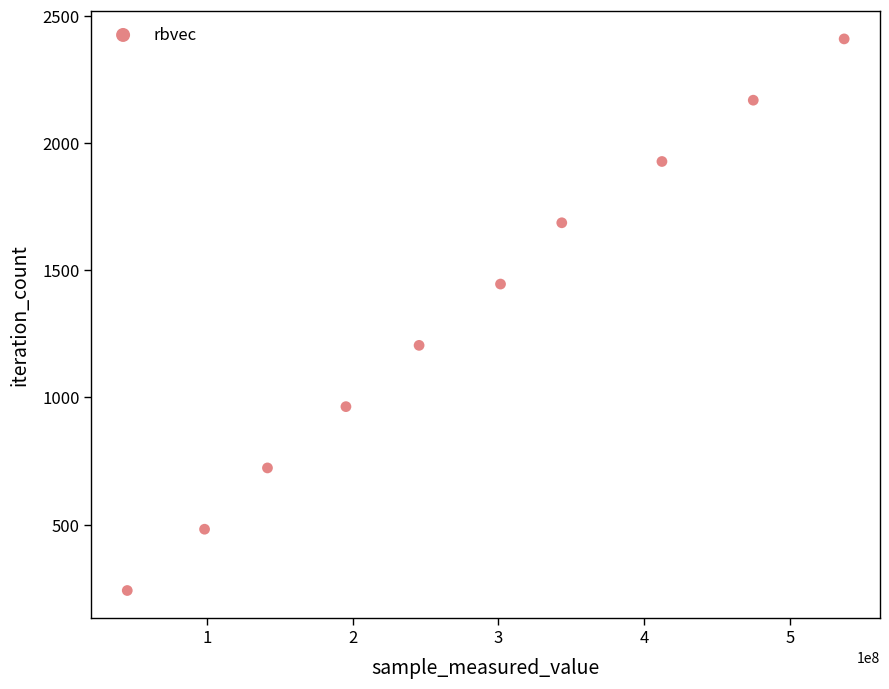

What is the range of Y values (max minus min)?

2169